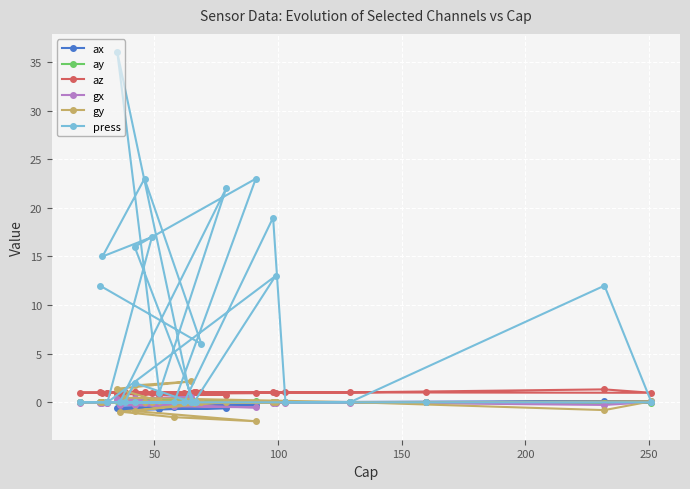

List the series in order of their peak value, lowest first.

ax, ay, gx, az, gy, press